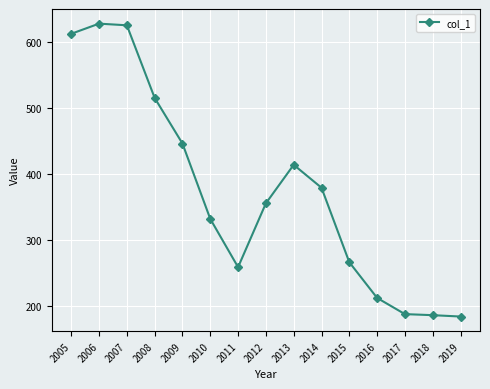

At which category does the data reach its first local valley?

2011